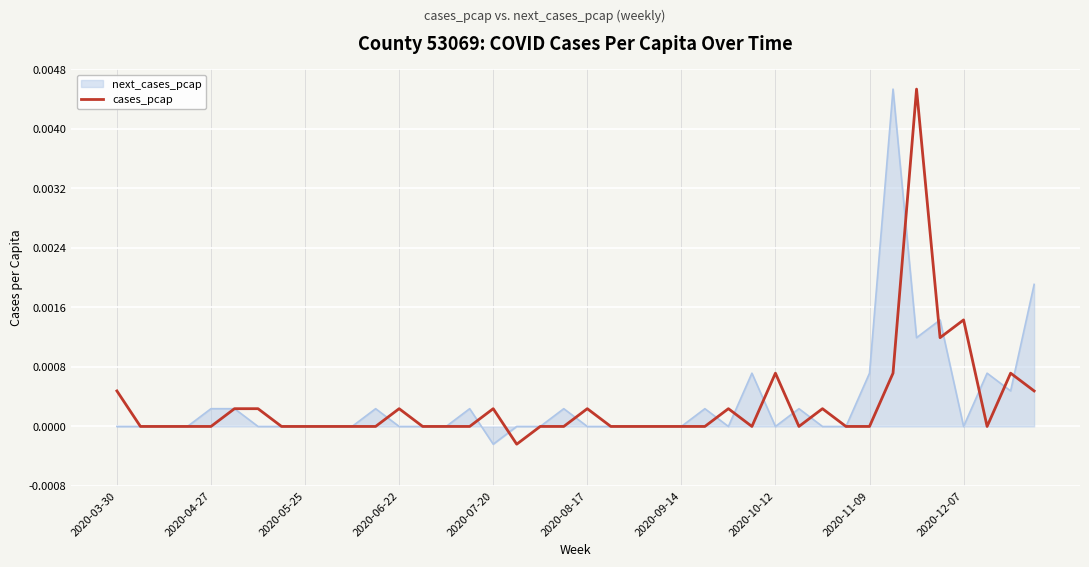

Does the chart display data point markers on the line(s)?

No